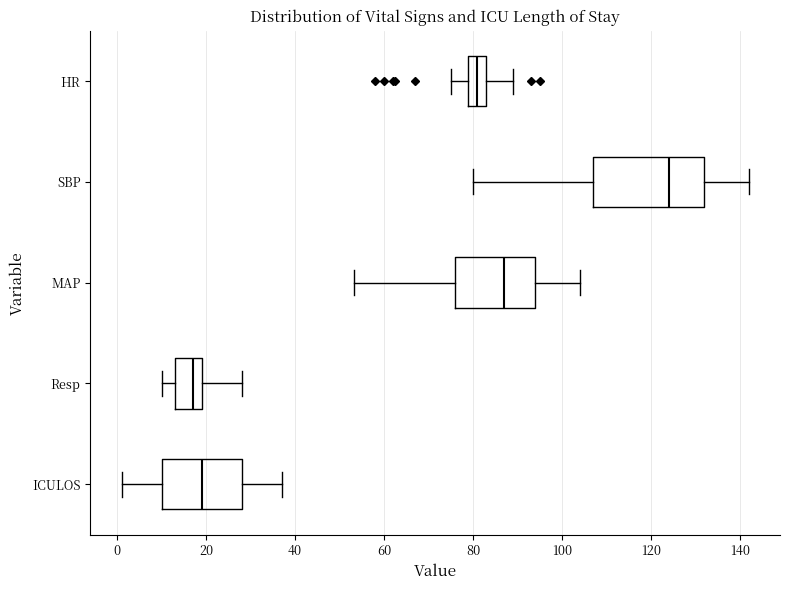

Where does the median line of the box for SBP sit on the x-axis? The values are not printed on the chart, so give them approximately, as read against the axis.

124